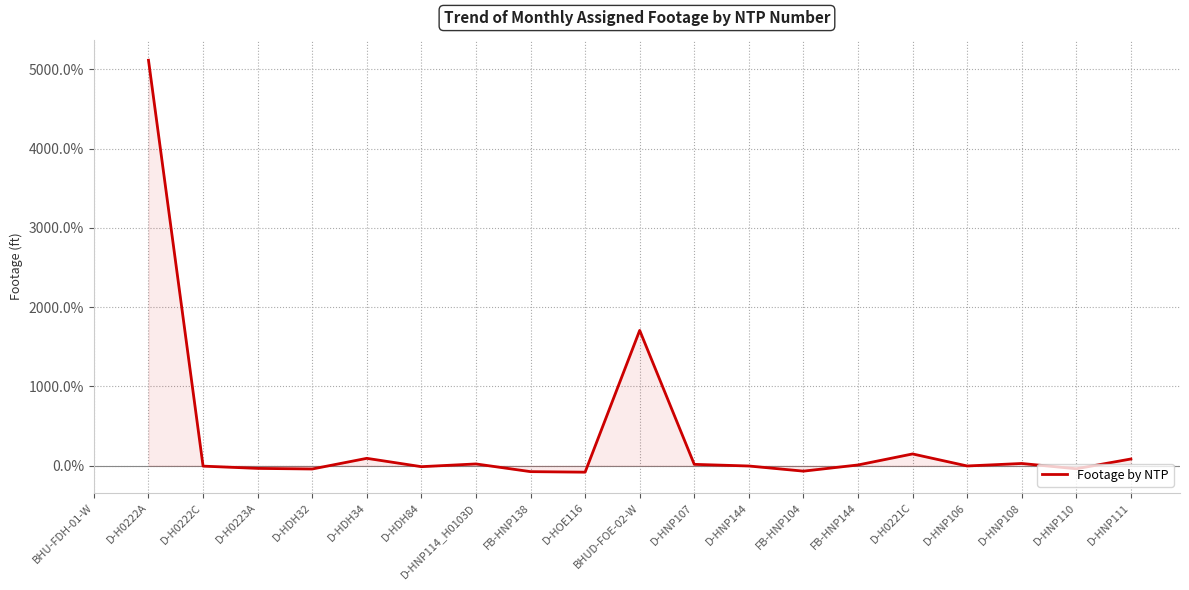

At which category does the chart reach its minimum across all series?

D-HOE116